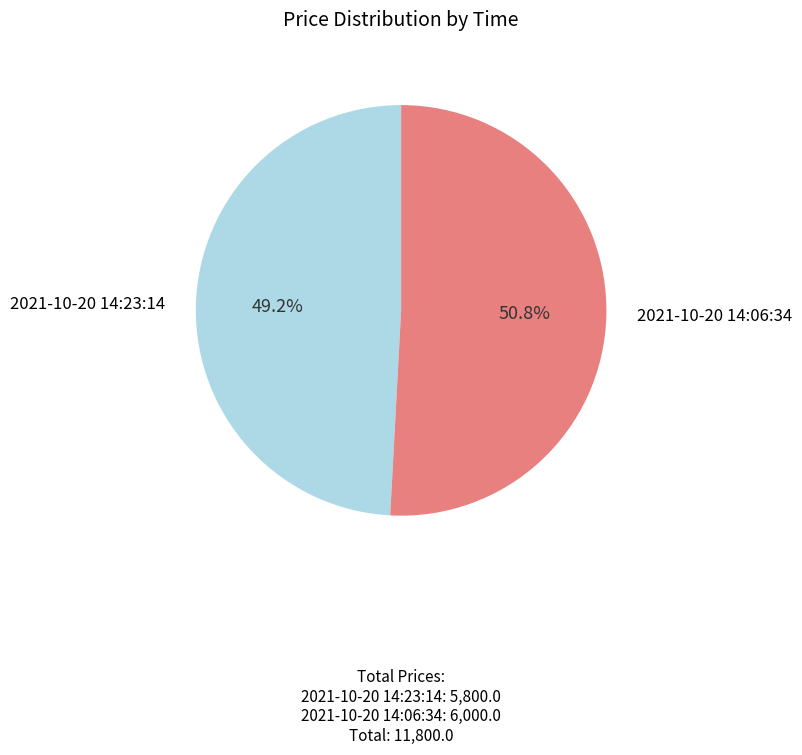

To the nearest percent, what portion does 2021-10-20 14:23:14 represent?

49%